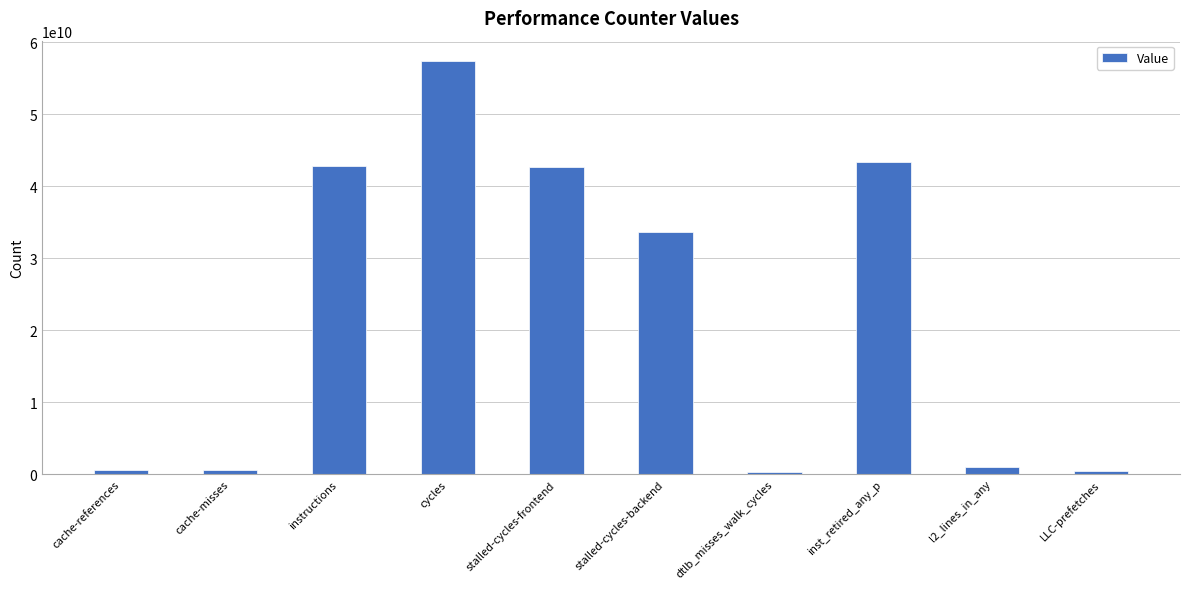

What is the smallest value displayed?

236155455